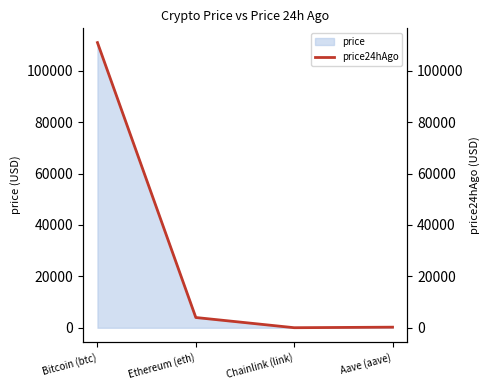

What is the difference between the values at Aave (aave) and Bitcoin (btc)?

110739.9